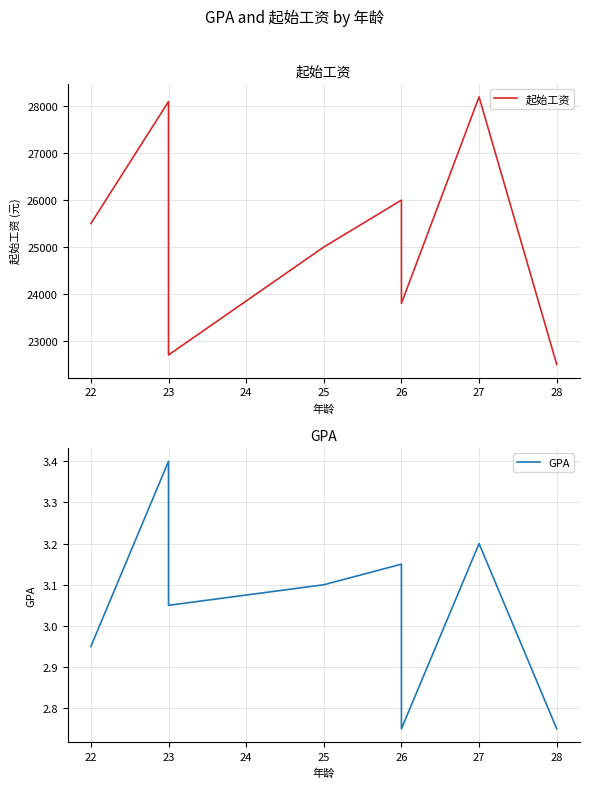

What is the maximum value for 起始工资?

28200.0